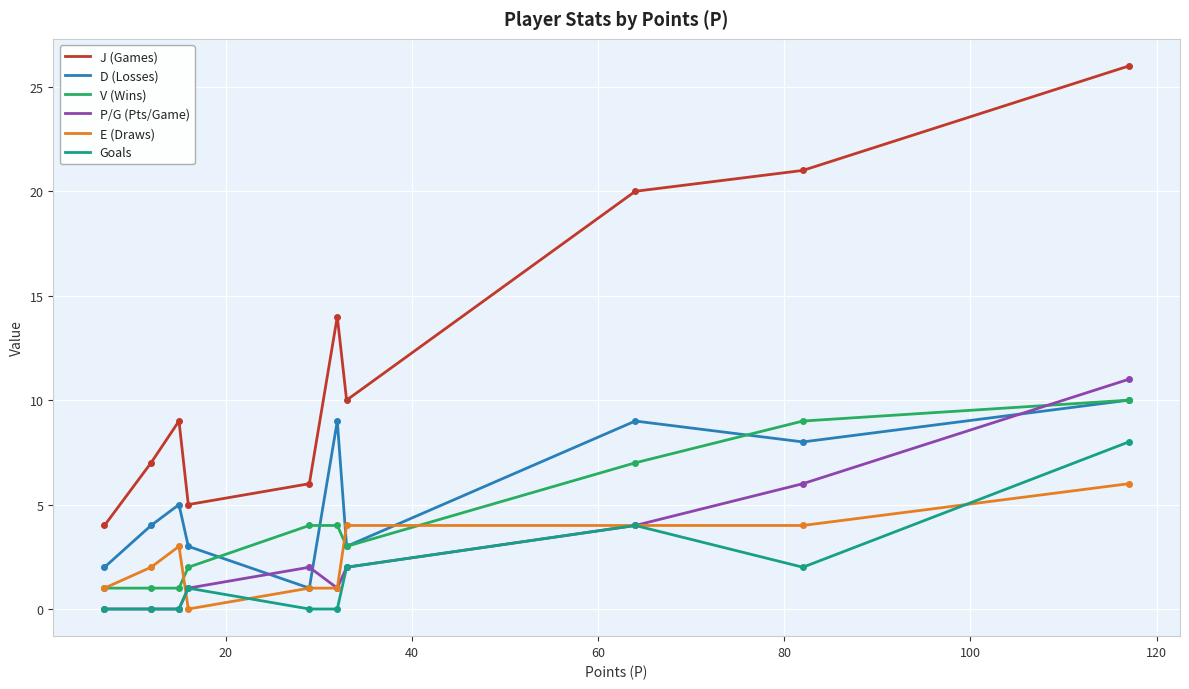

What is the greatest value displayed?

26